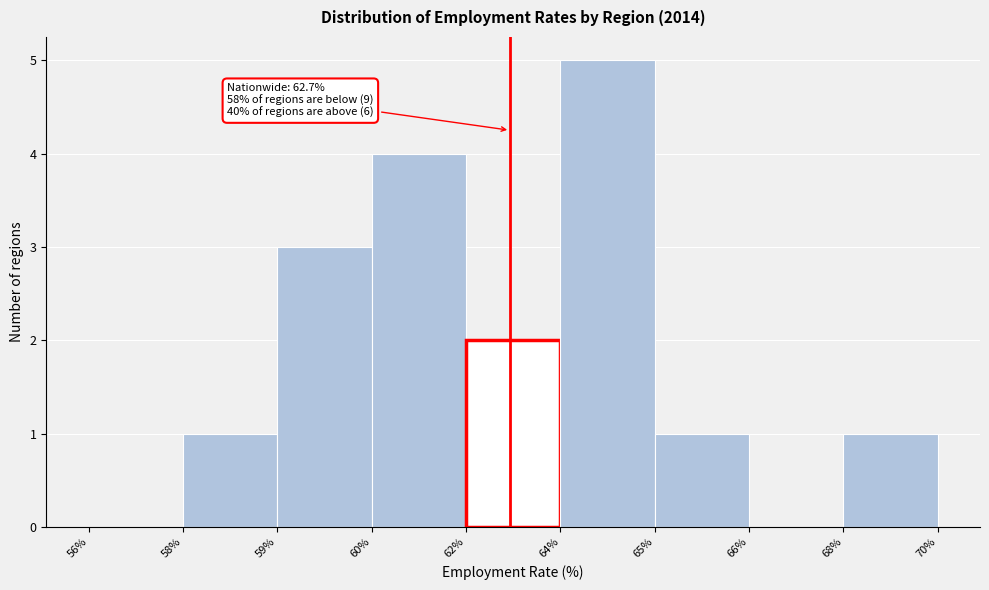

Reading left to right, what are all the values shown in this chart?

56%=0	58%=1	59%=3	60%=4	62%=2	64%=5	65%=1	66%=0	68%=1